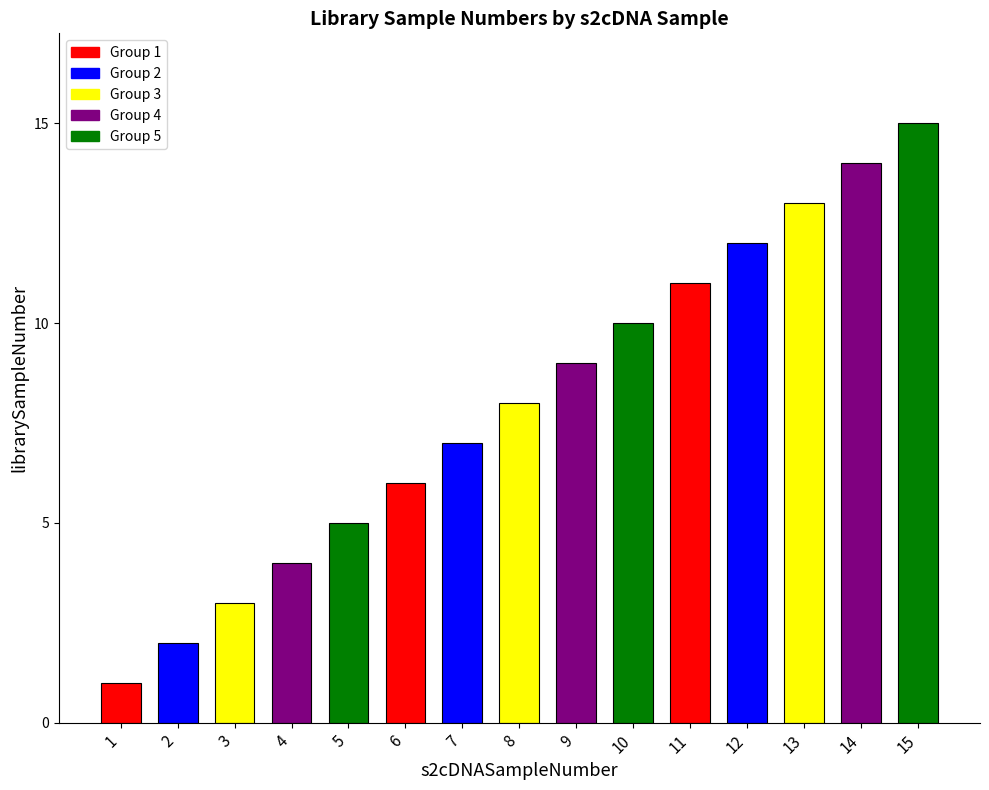

What is the difference between the maximum and minimum values?

14